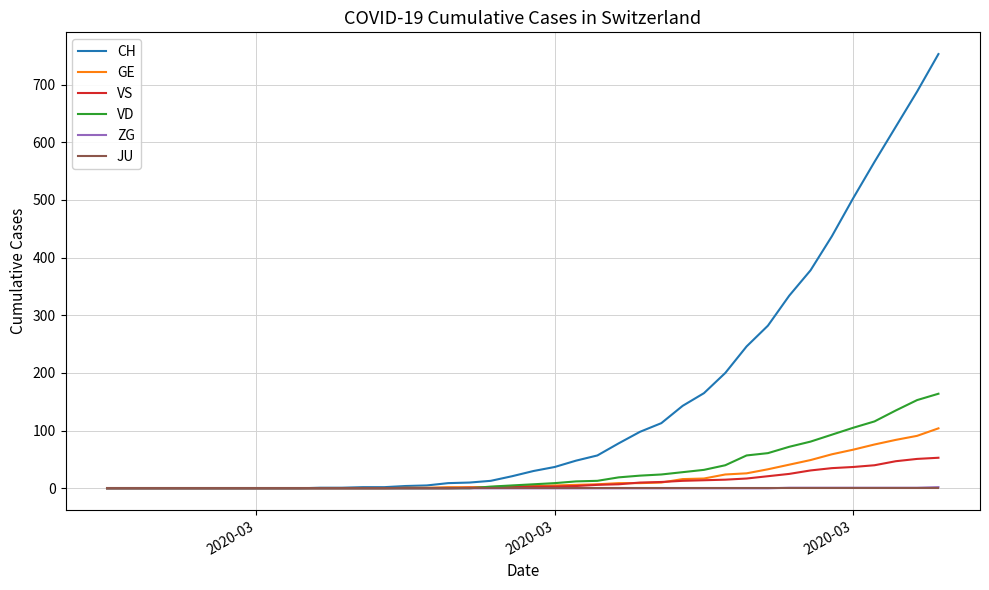

Which series has the widest spread of values?

CH